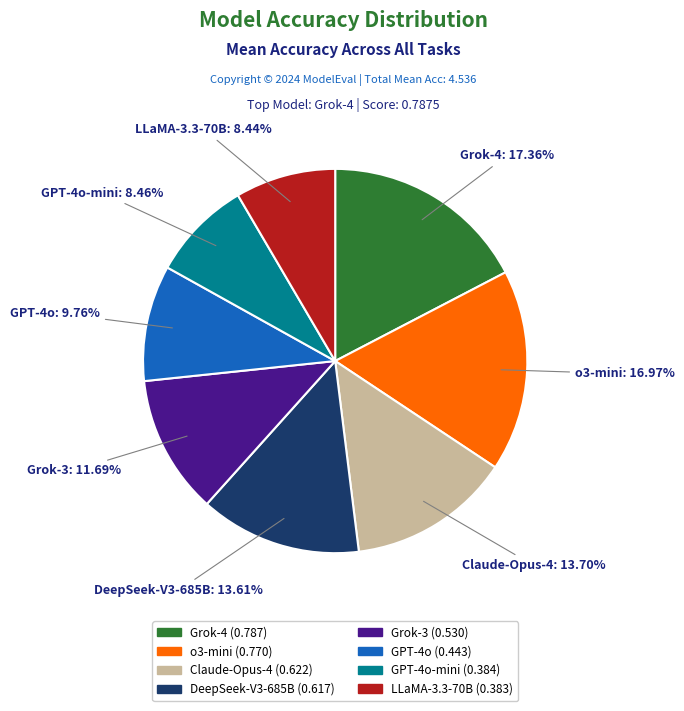

Is there a majority slice in this chart?

No